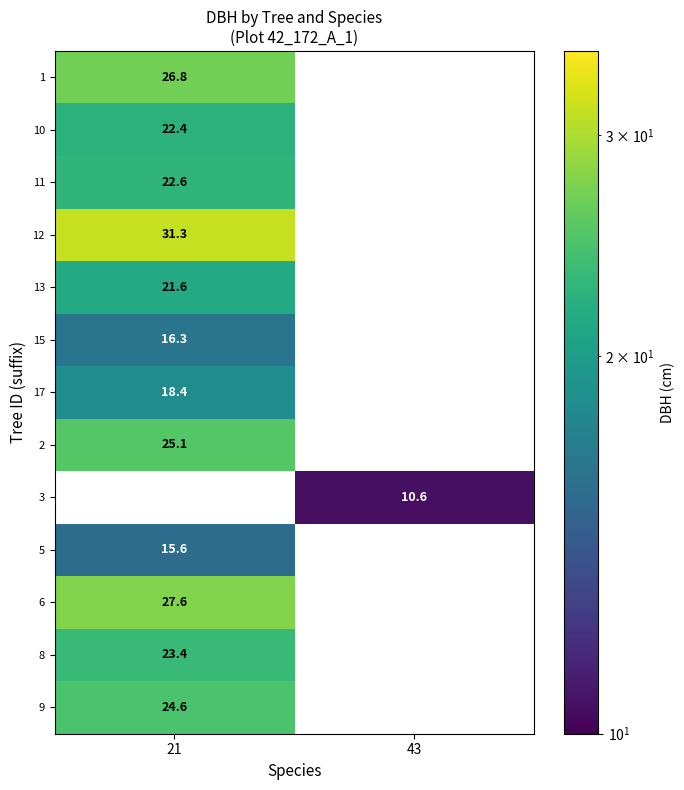

The 11 series shows 8.2 at 21. True or false?

False